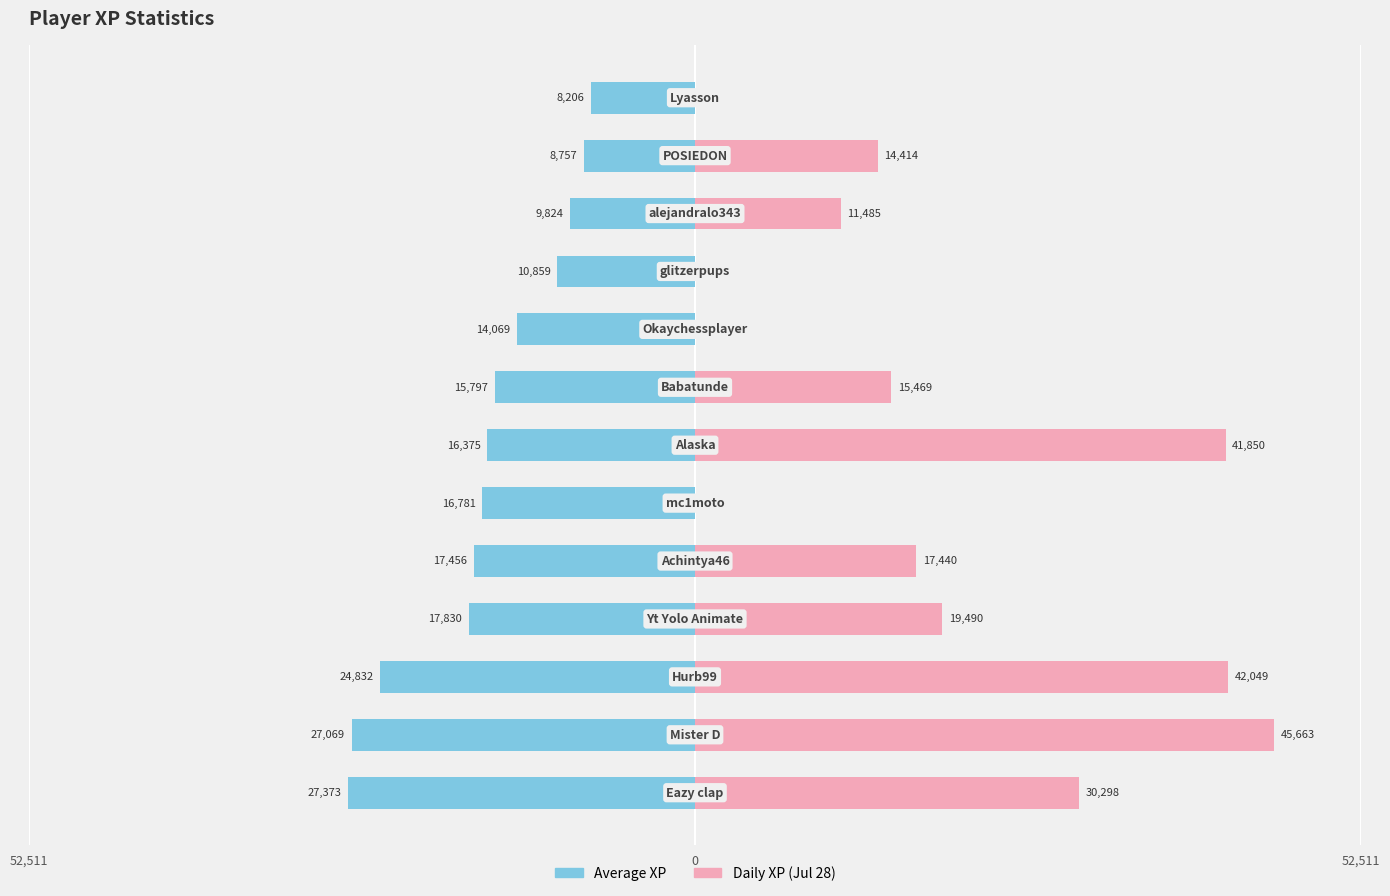

How many data points in Daily XP (Jul 28) are less than 15469?

6